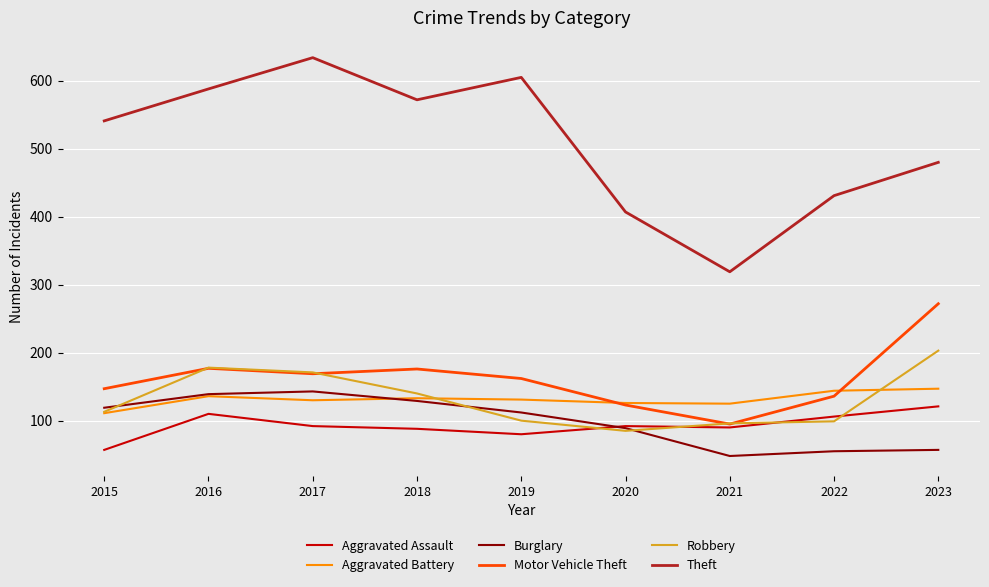

What is the spread (max minus min) of values at 2022?

376